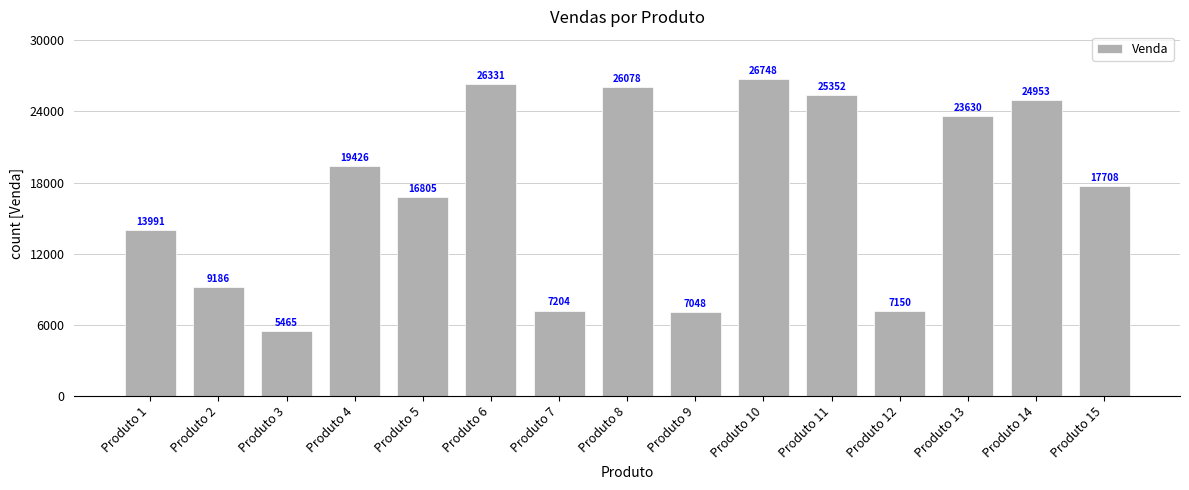

What is the difference between the maximum and second lowest values?

19700